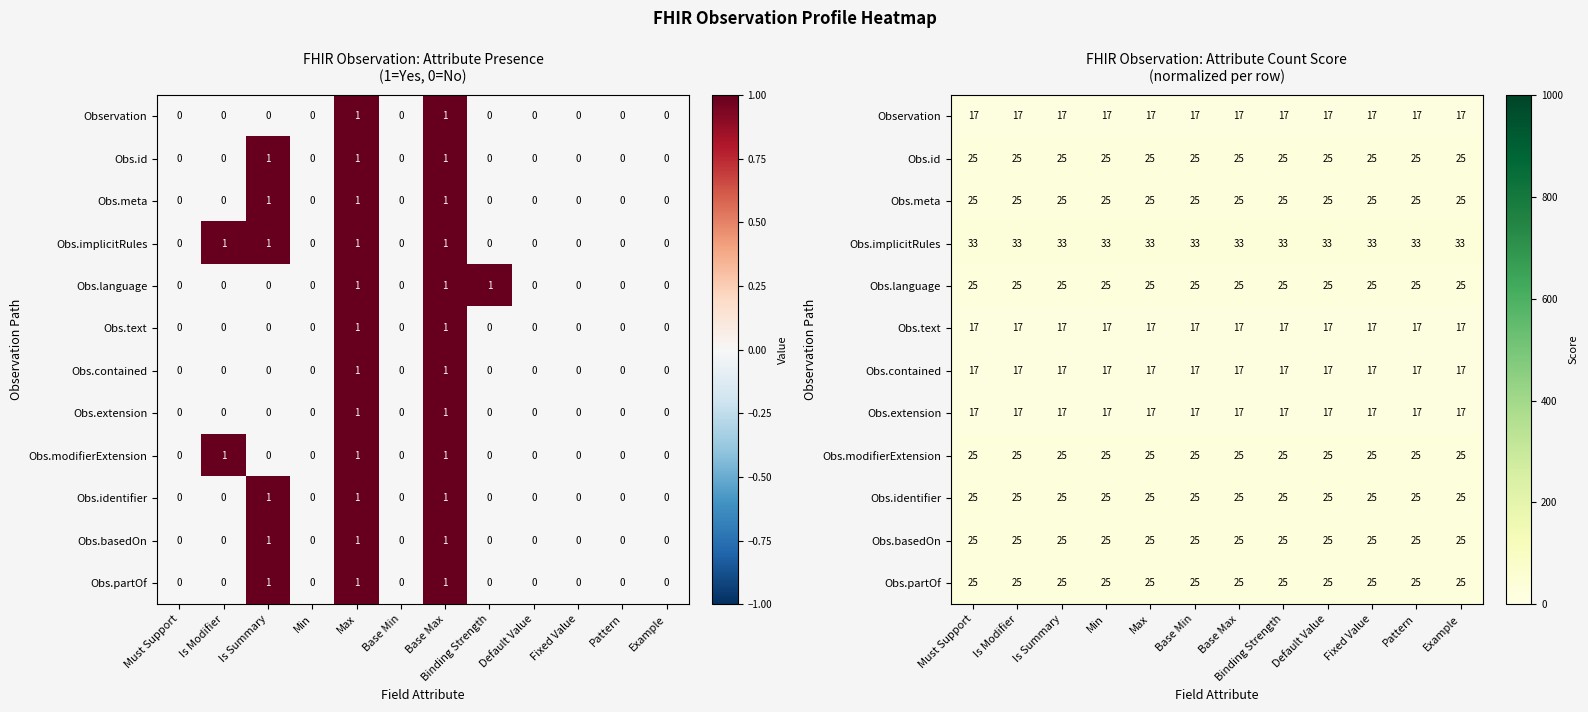

At which label does Obs.contained reach its minimum?

Must Support